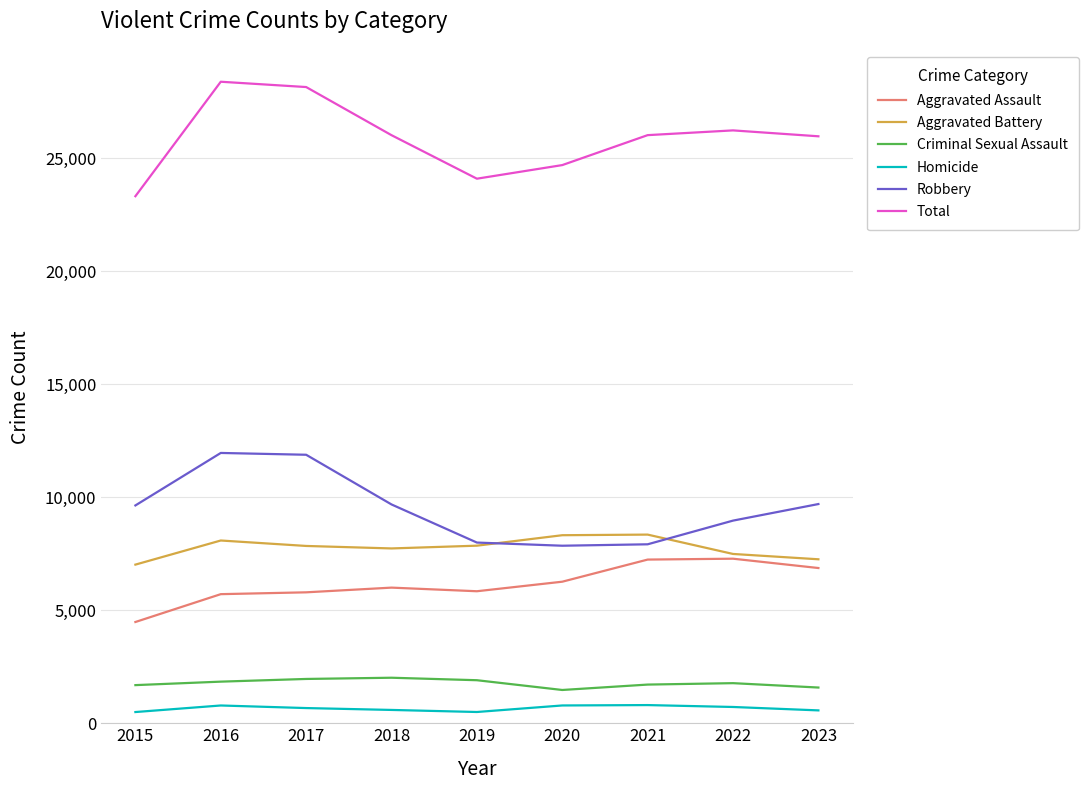

Is the value of Robbery at 2023 greater than the value of Aggravated Battery at 2018?

Yes